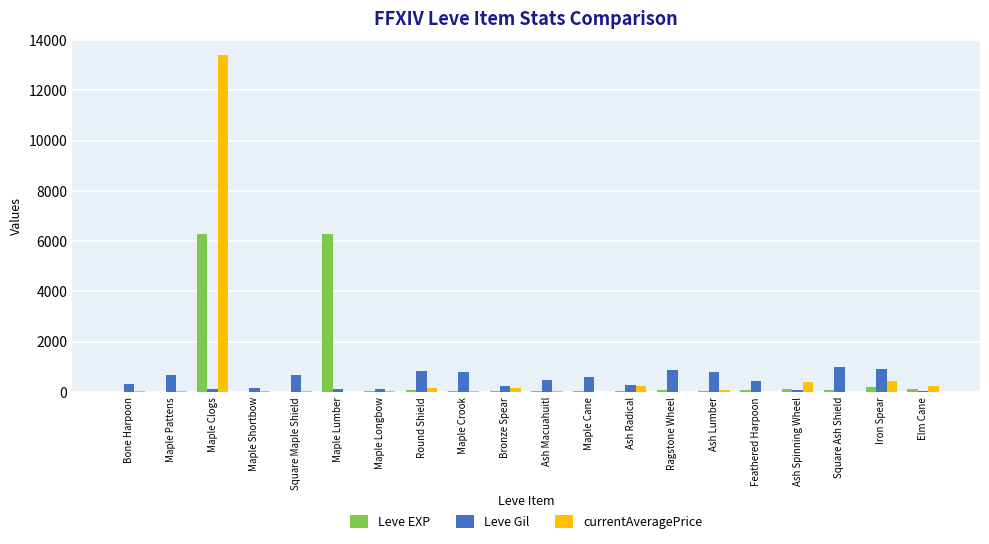

What is the total value across all series at Maple Cane?

630.0